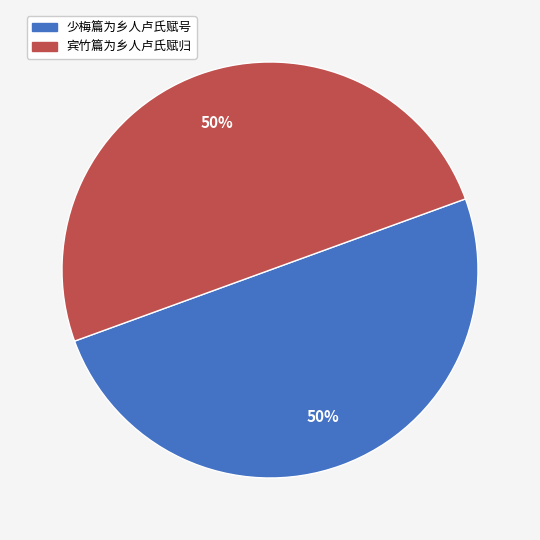

Is the sum of 少梅篇为乡人卢氏赋号 and 宾竹篇为乡人卢氏赋归 greater than half?

Yes